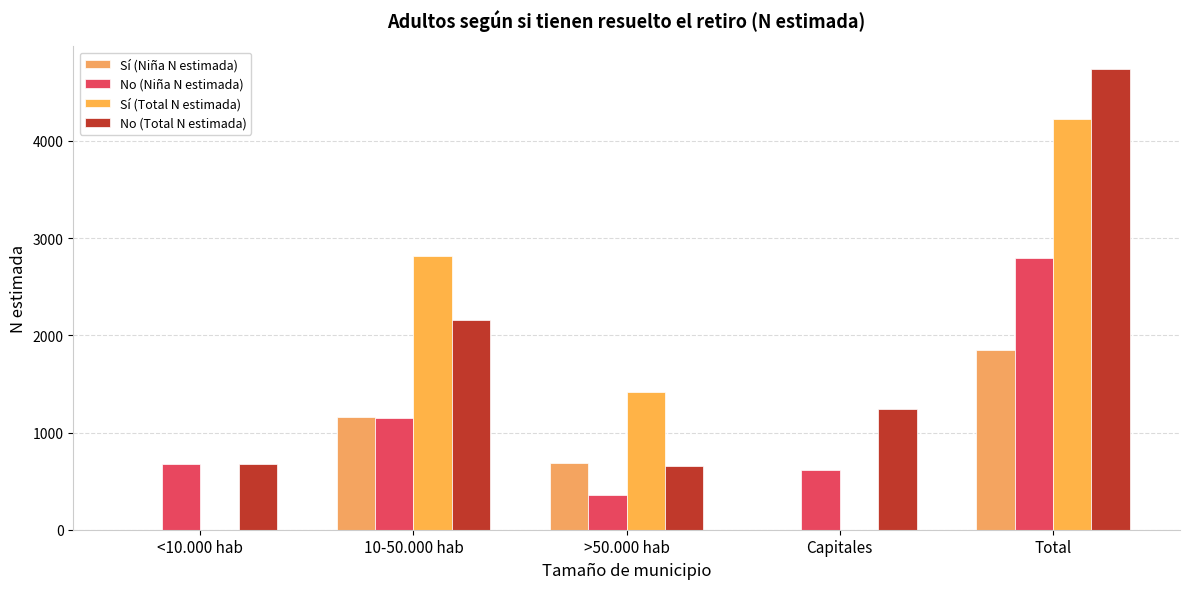

Which series has the largest total across all categories?

No (Total N estimada)